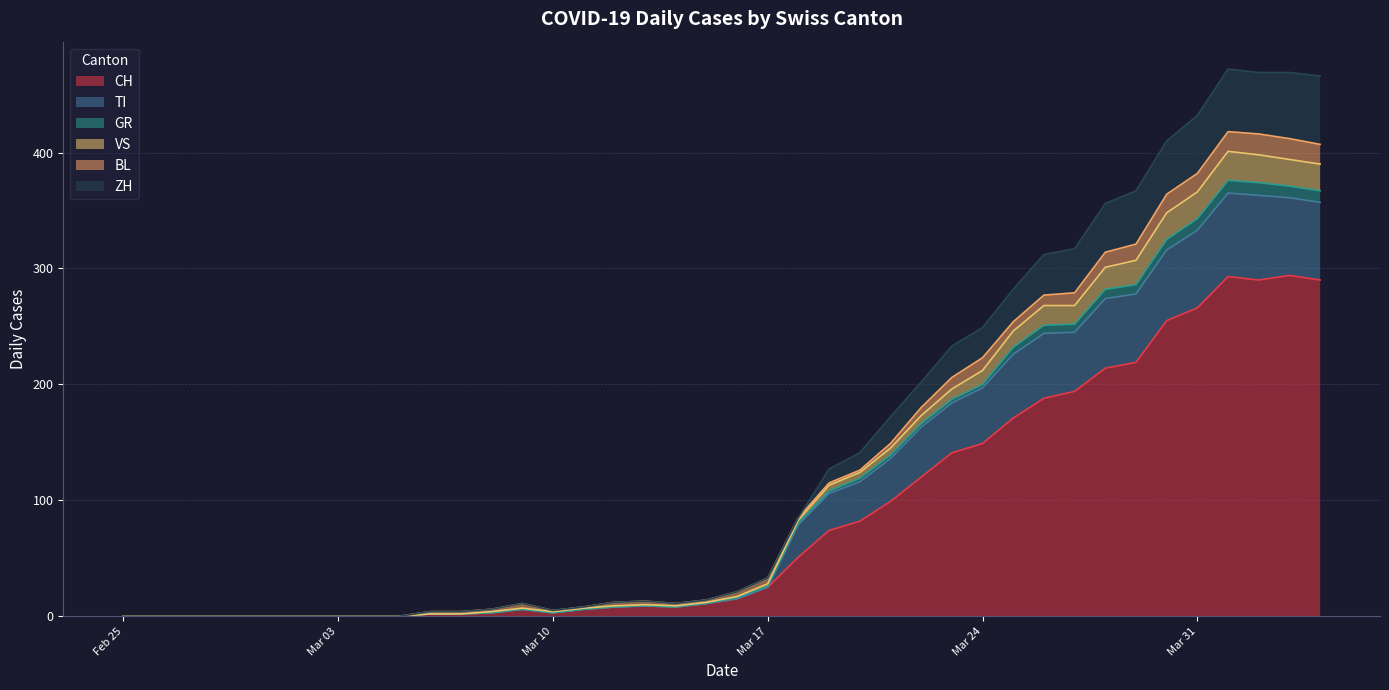

How many values in TI are above zero?

30